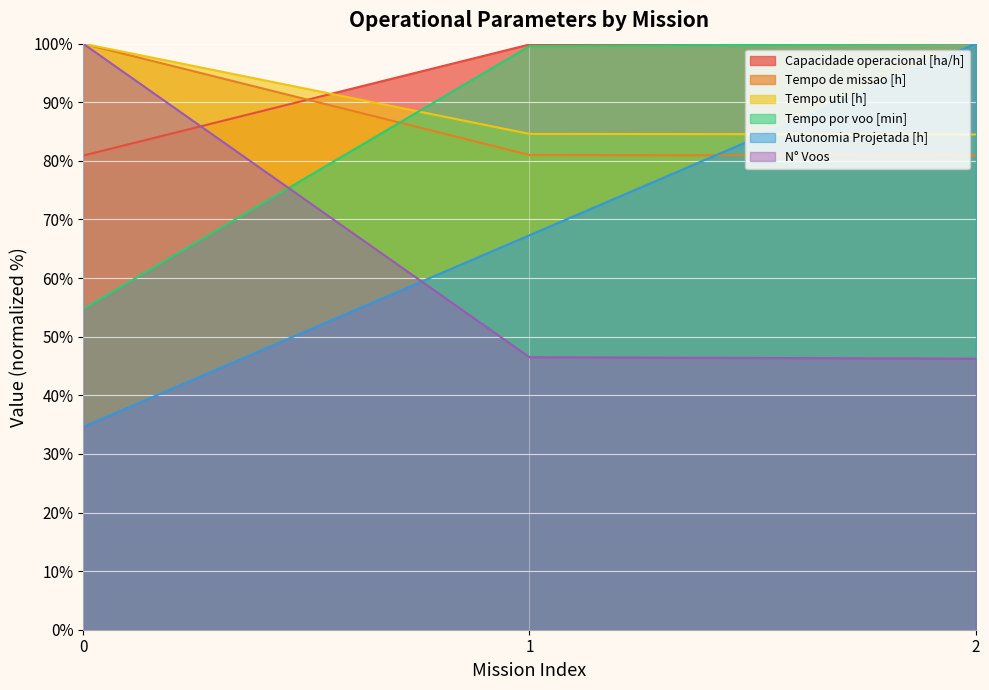

What is the difference between the highest and lowest values at 0?

65.4